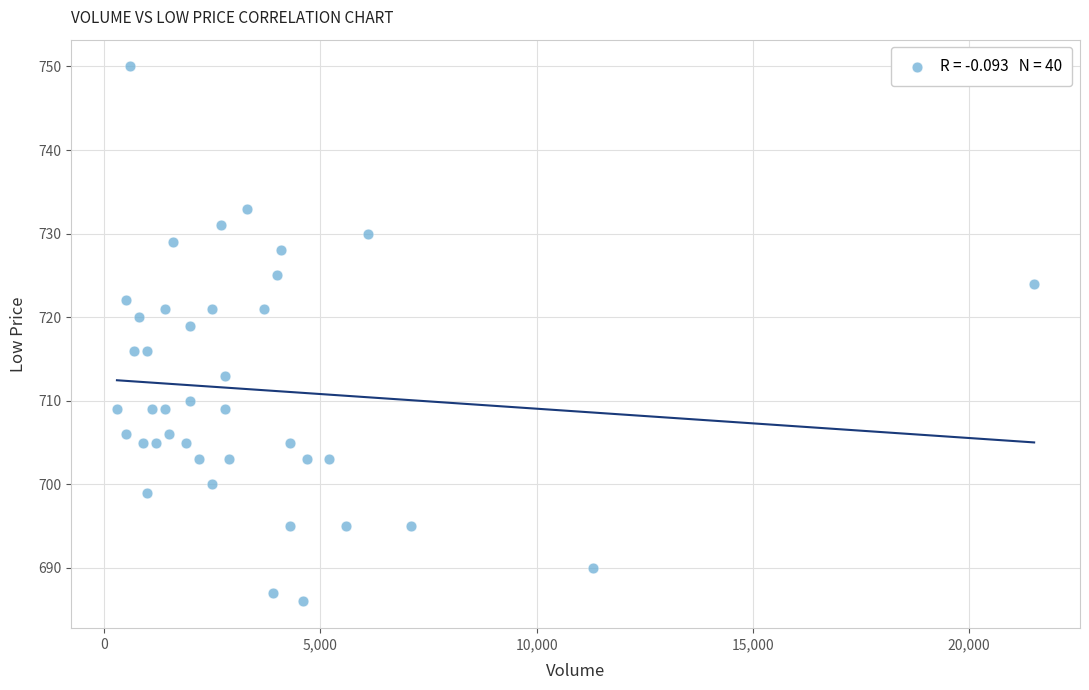

What is the range of X values (max minus min)?

21200